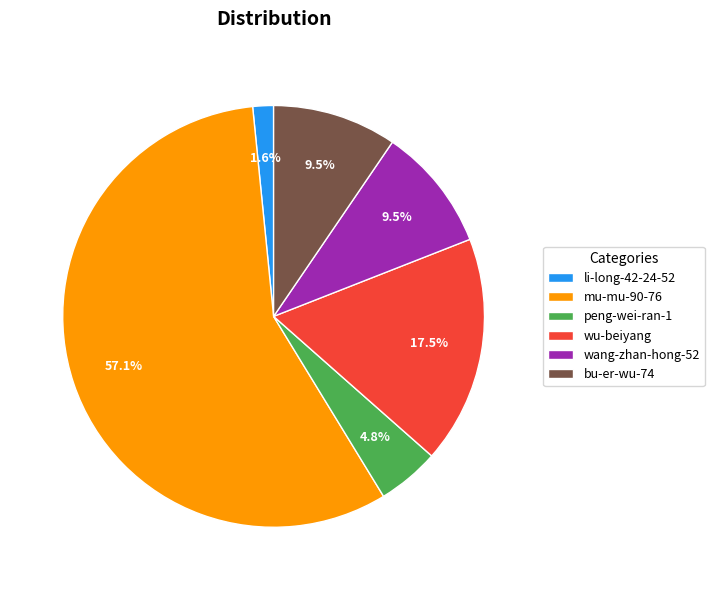

Approximately how many times larger is the value at peng-wei-ran-1 compared to wang-zhan-hong-52?

0.5